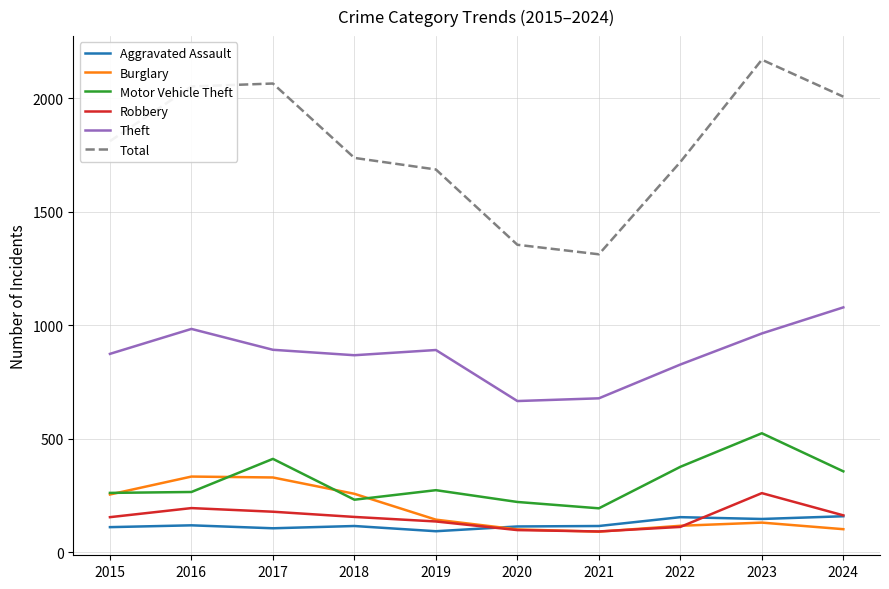

True or false: Robbery and Theft intersect in this chart.

False